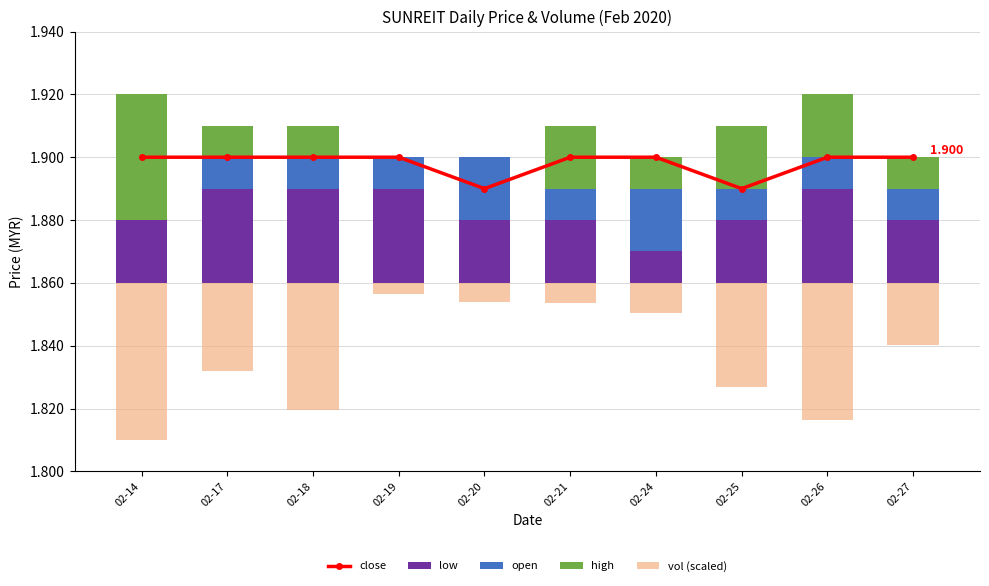

Which category has the highest value across all series?

02-14